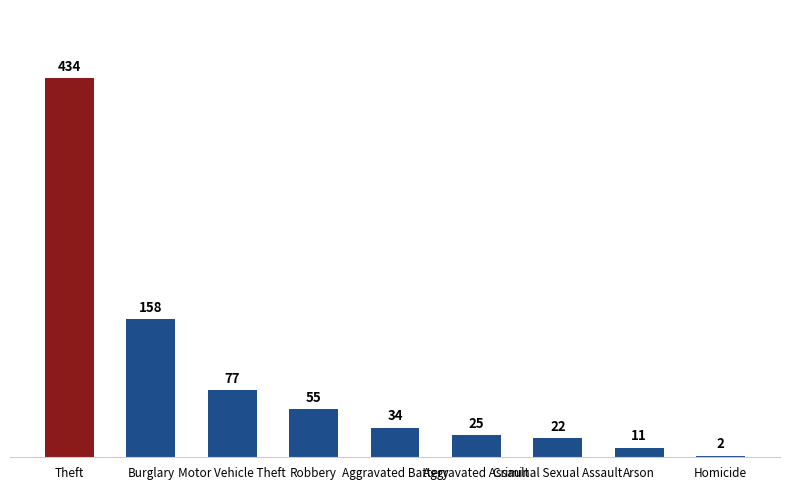

What is the difference between the values at Motor Vehicle Theft and Criminal Sexual Assault?

55